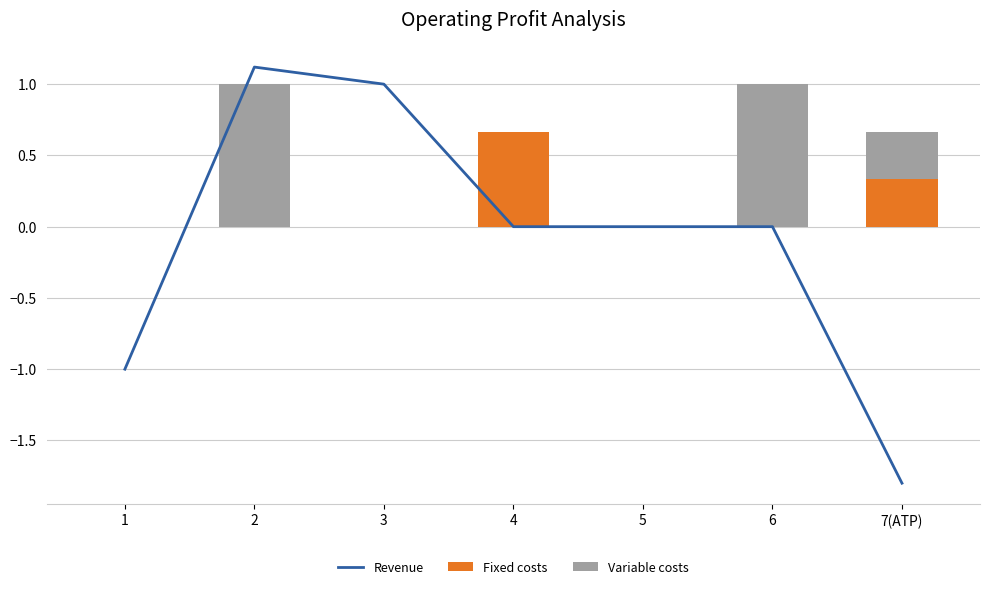

Does the chart contain any negative values?

Yes